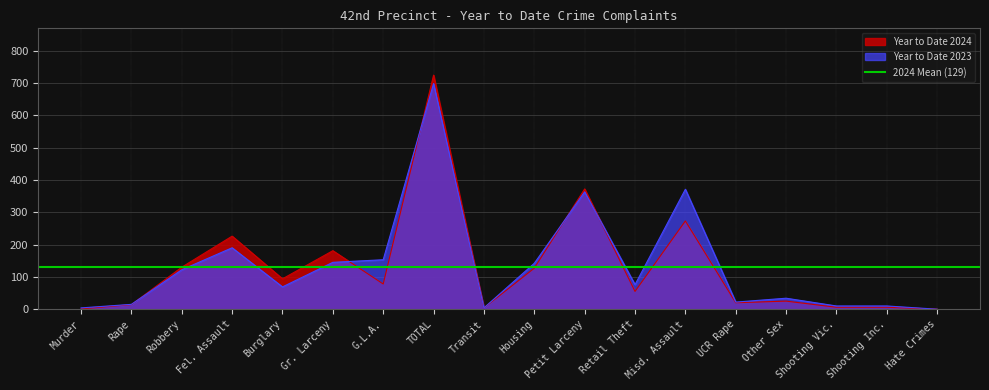

Rank the series at Petit Larceny from lowest to highest value.

Year to Date 2023, Year to Date 2024